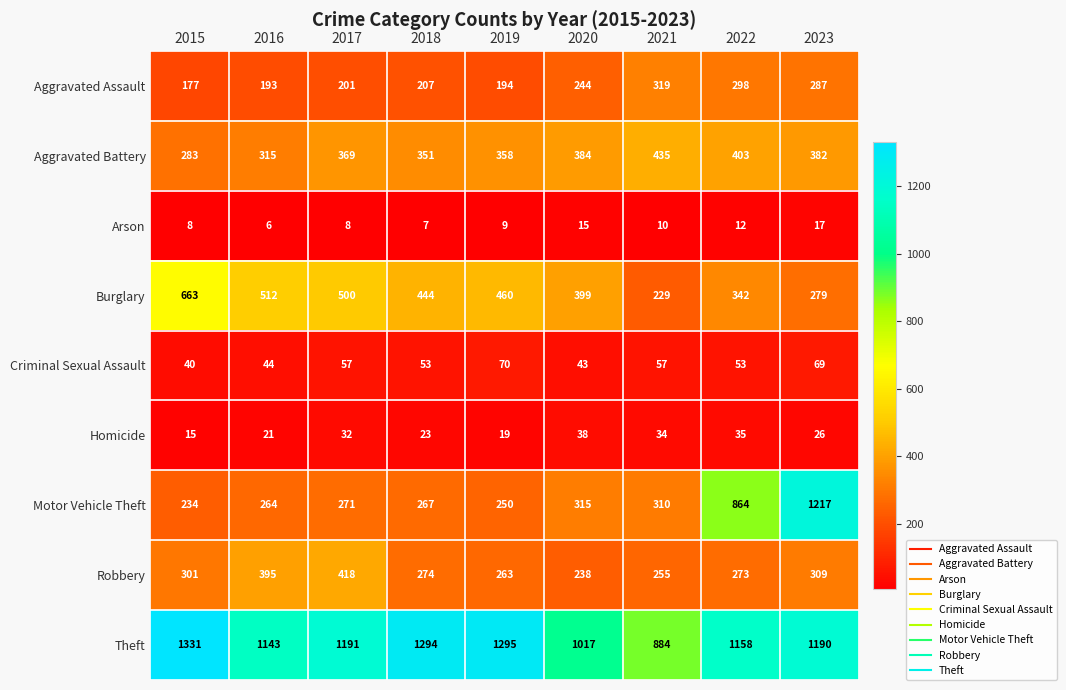

At which category is the sum across all series the highest?

2023